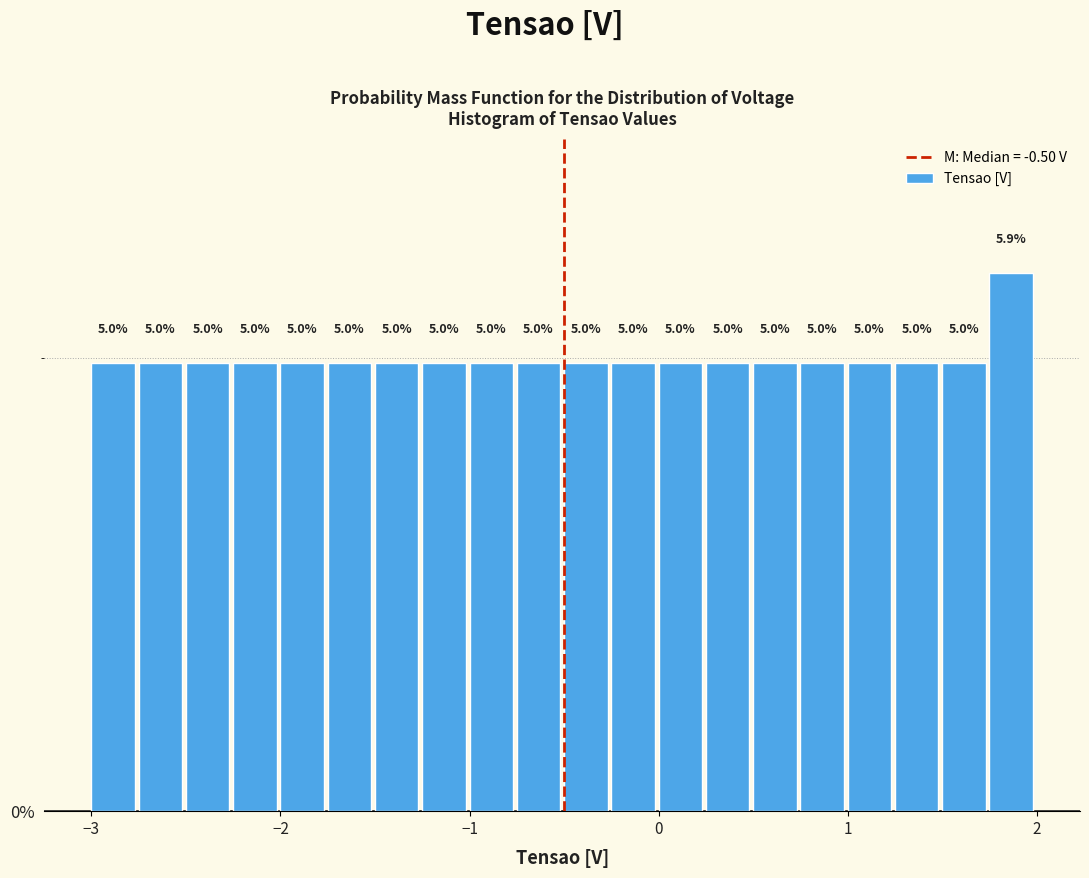

Read against the x-axis, roughly where is the centre of the tallest bar?

1.9